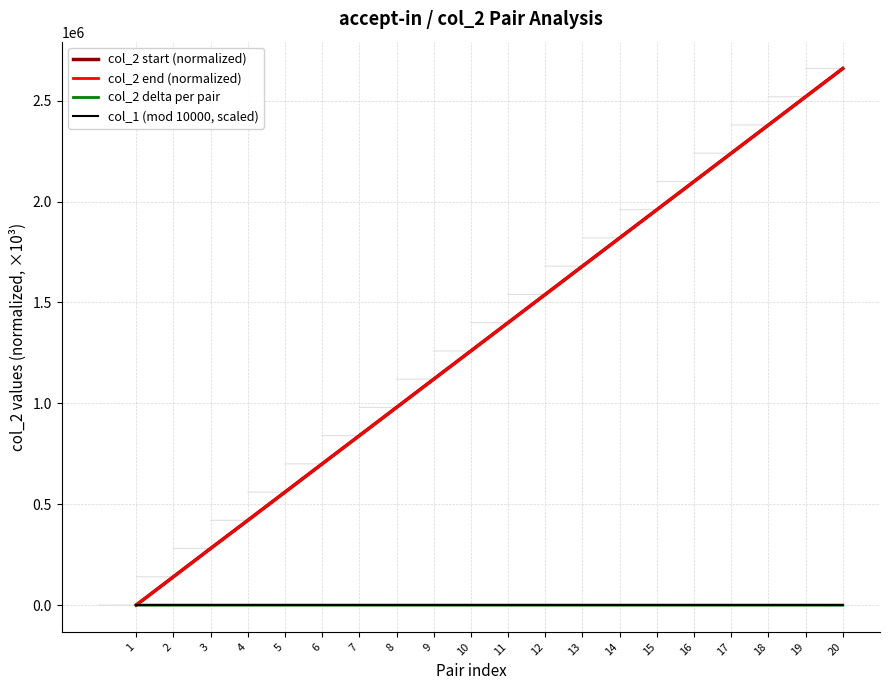

Which series has the largest total across all categories?

col_2 end (normalized)